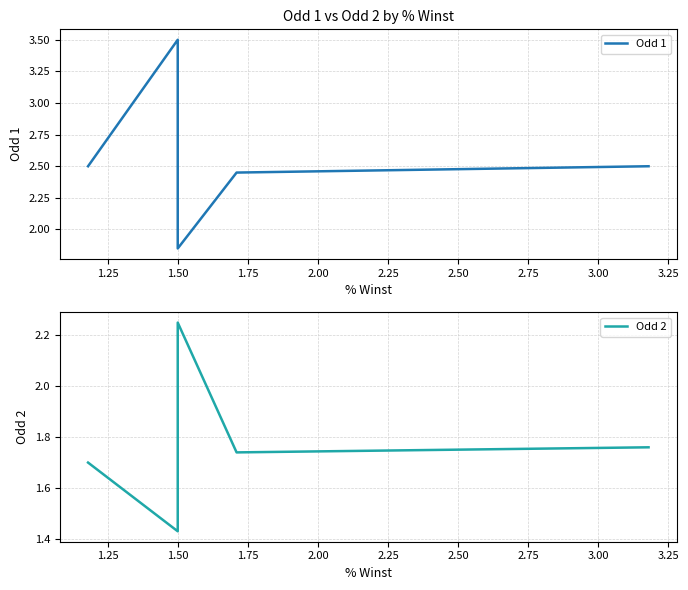

True or false: Odd 2 has more than 1 points higher than both neighbors.

False